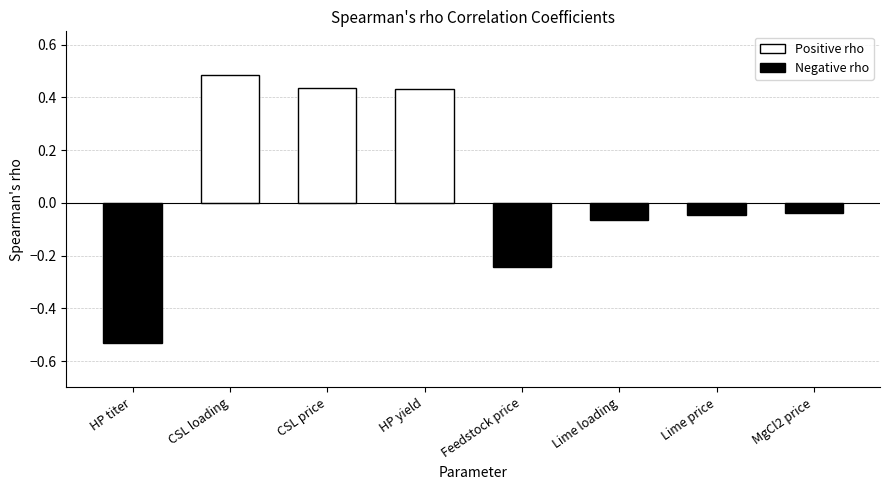

What is the label of the 7th bar from the right?

CSL loading